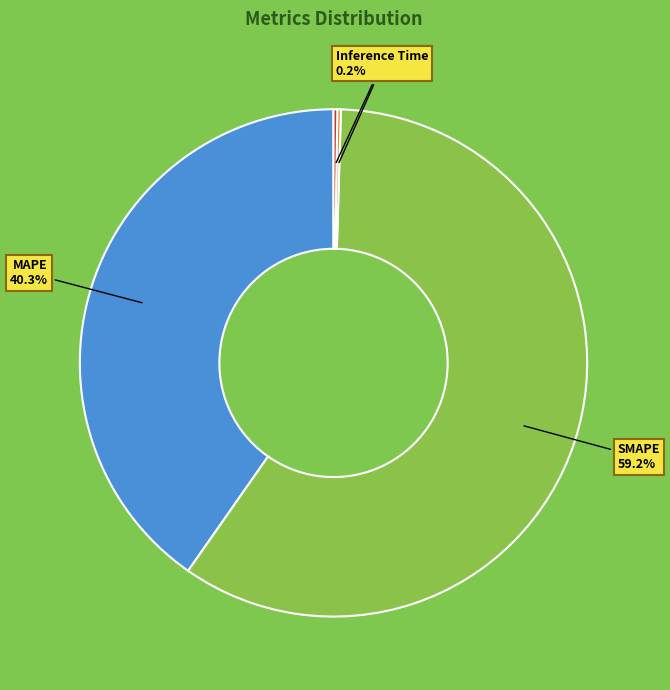

Rank the categories by value from lowest to highest.

Training Time, Inference Time, MAPE, SMAPE